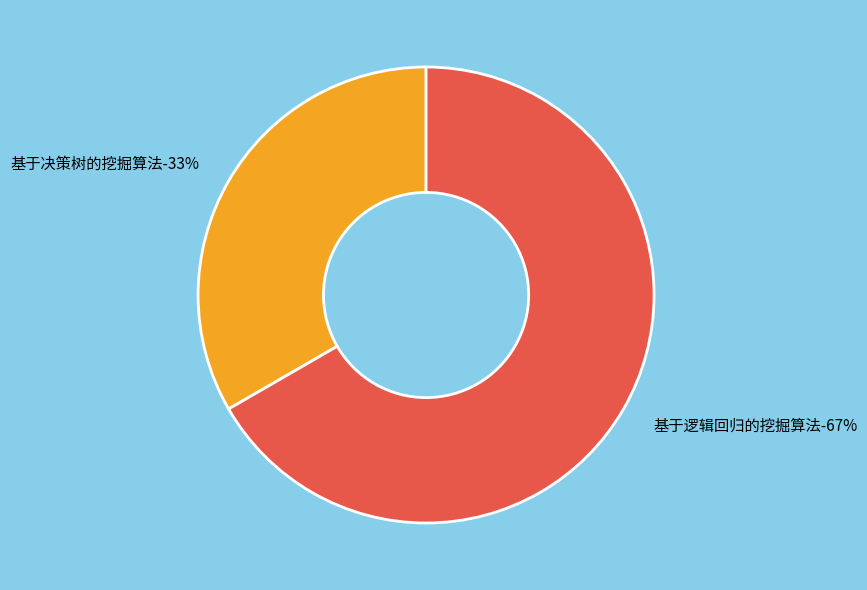

What is the total percentage of 基于决策树的挖掘算法 and 基于逻辑回归的挖掘算法?

100.0%